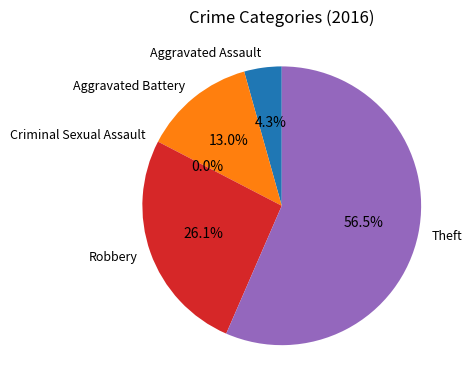

To the nearest percent, what is the difference between the largest and smallest slice percentages?

57%